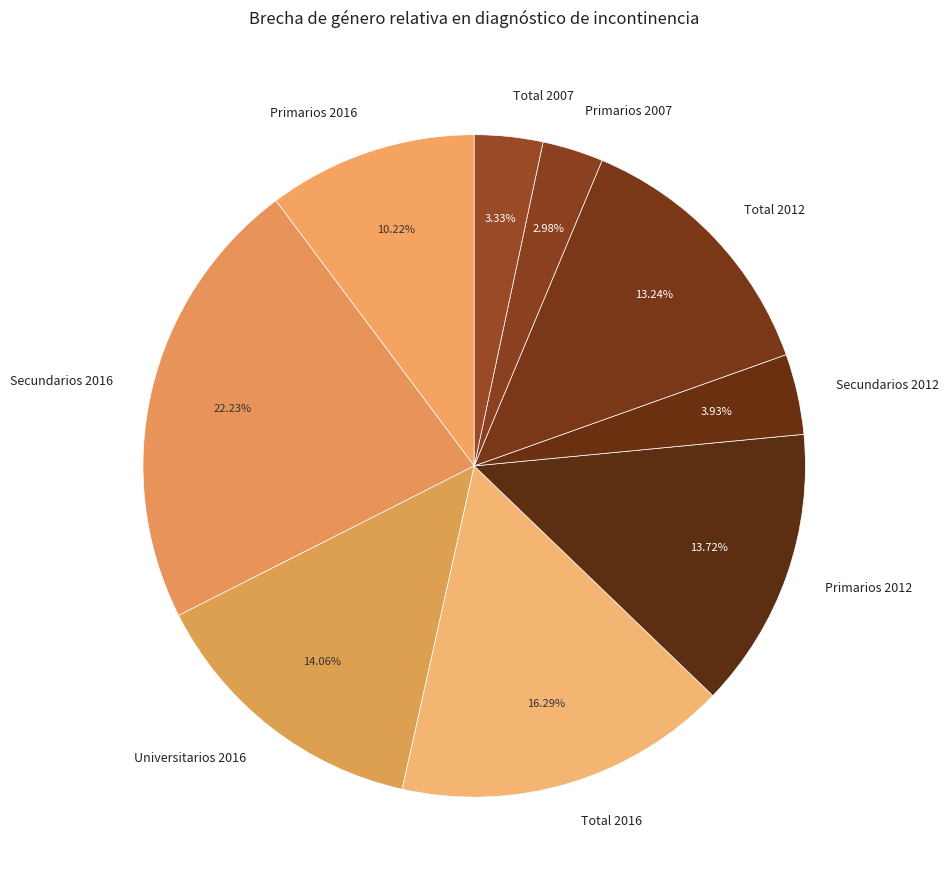

Do Secundarios 2012 and Total 2012 together represent more than half of the pie?

No